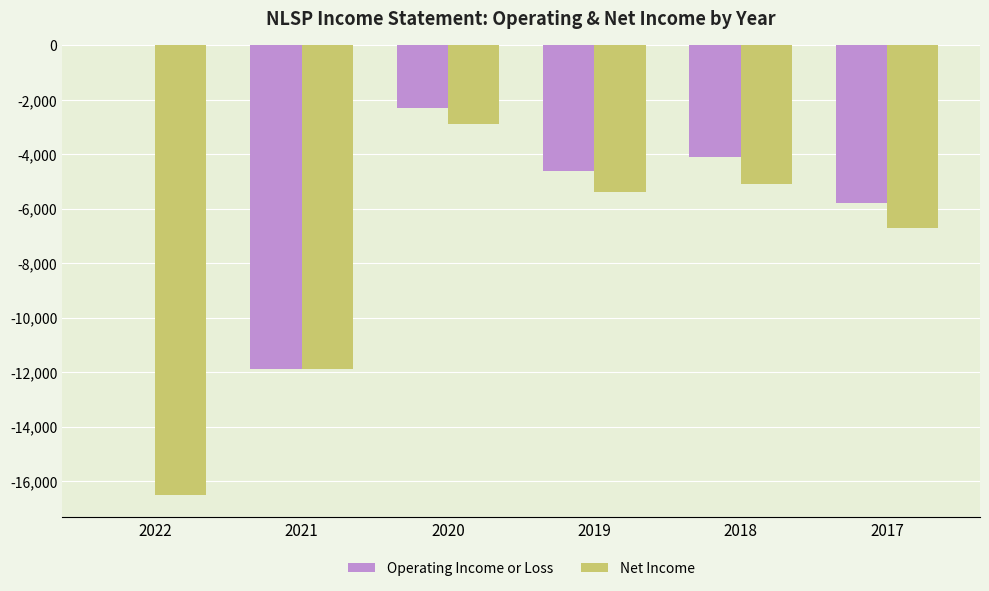

At which label does Operating Income or Loss reach its peak?

2022